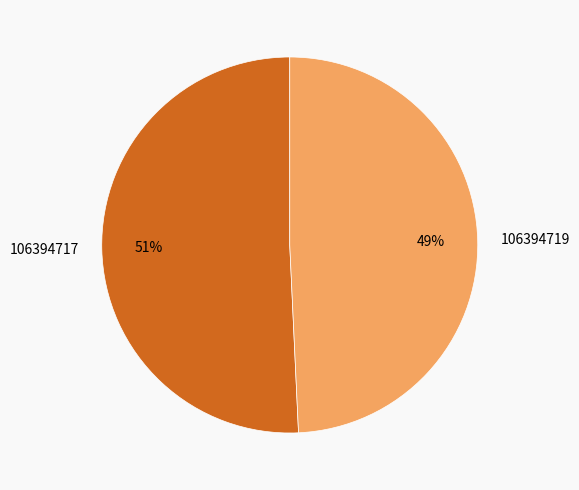

Is there a majority slice in this chart?

Yes